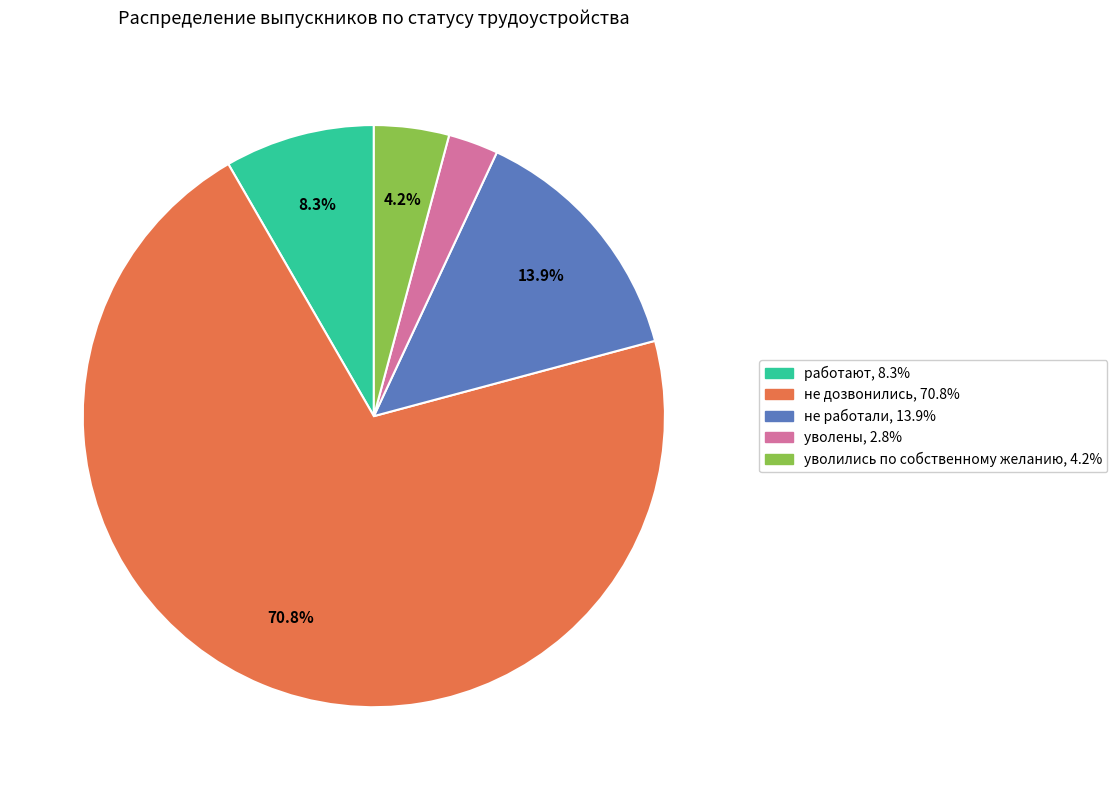

Does any single category account for the majority?

Yes